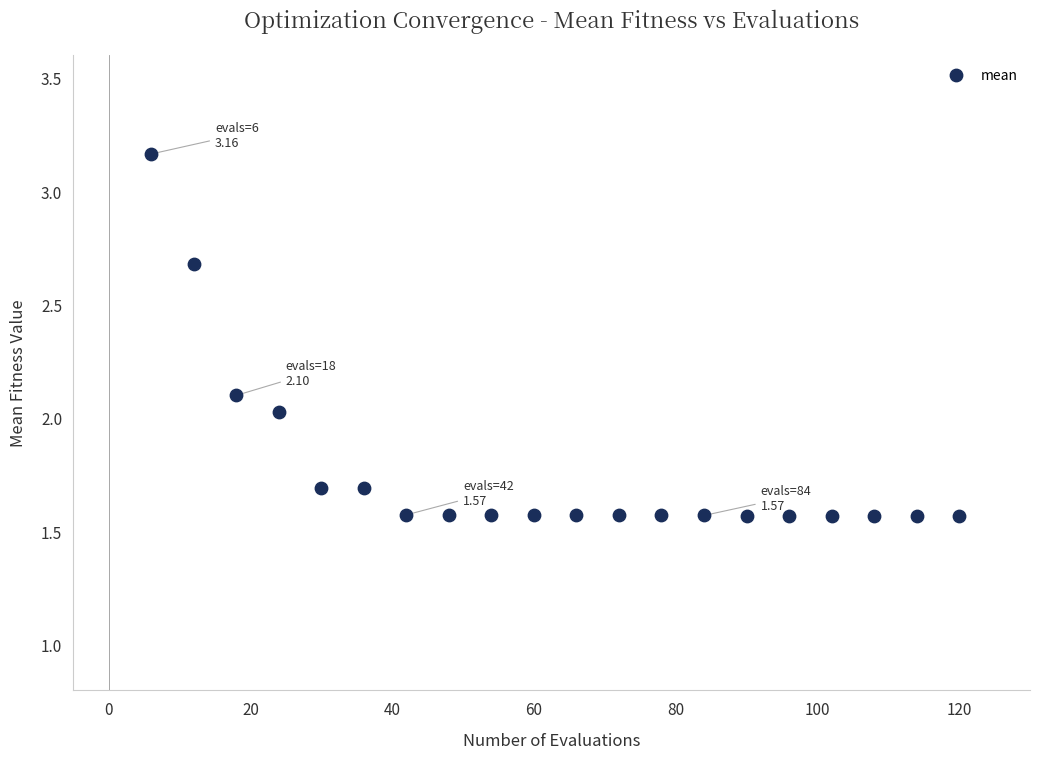

How many points are shown in the scatter plot?

20